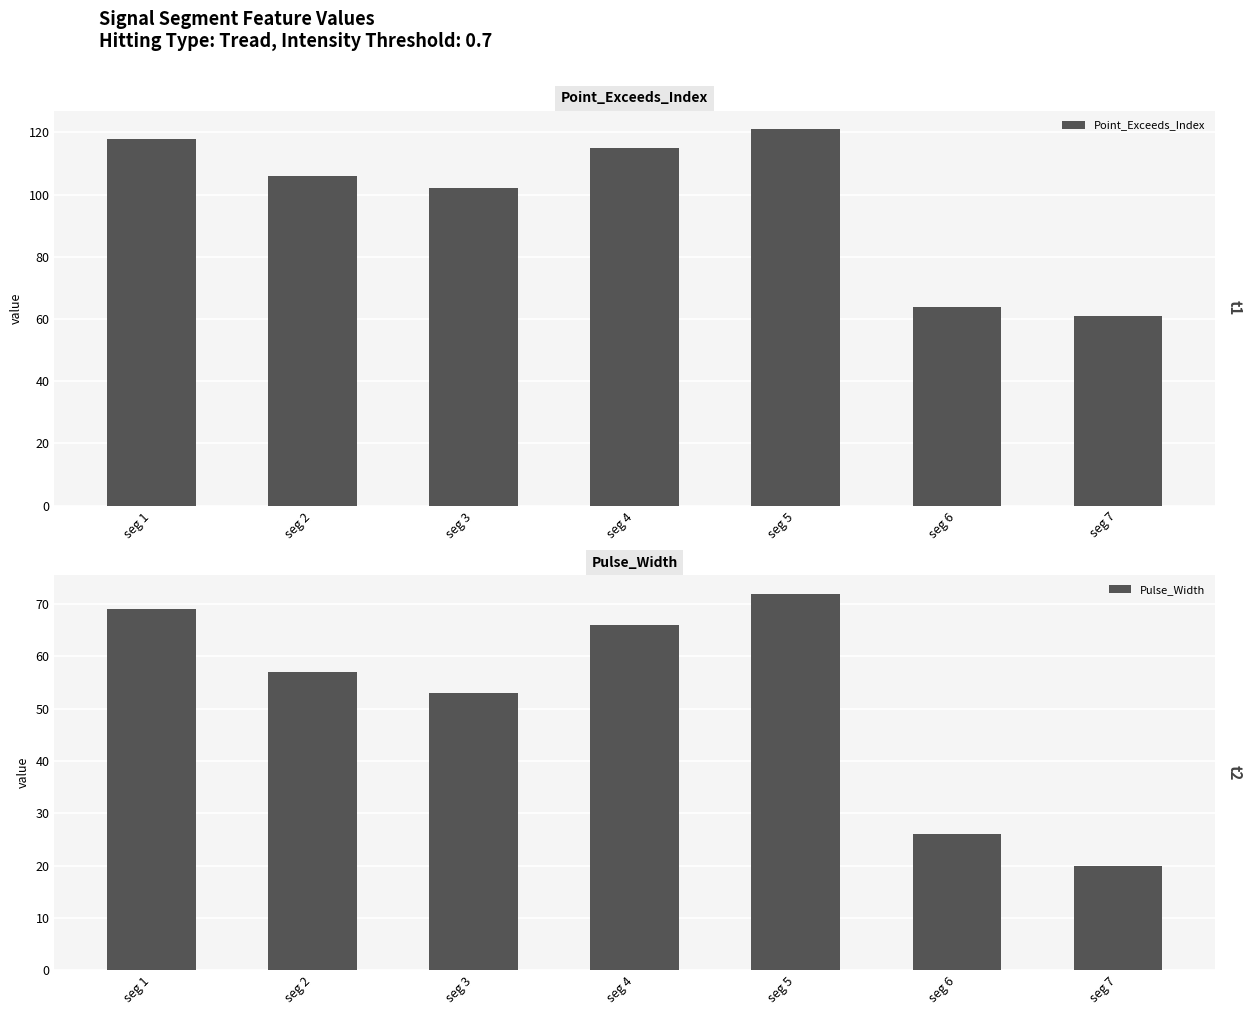

Count the number of data series in this chart.

2